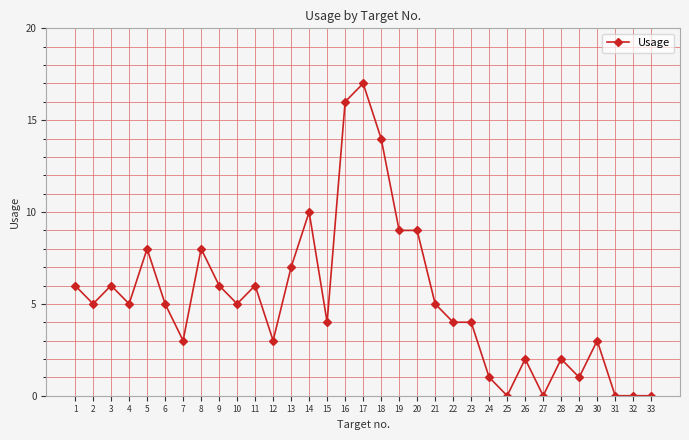

True or false: there are more than 2 points higher than both neighbors.

True